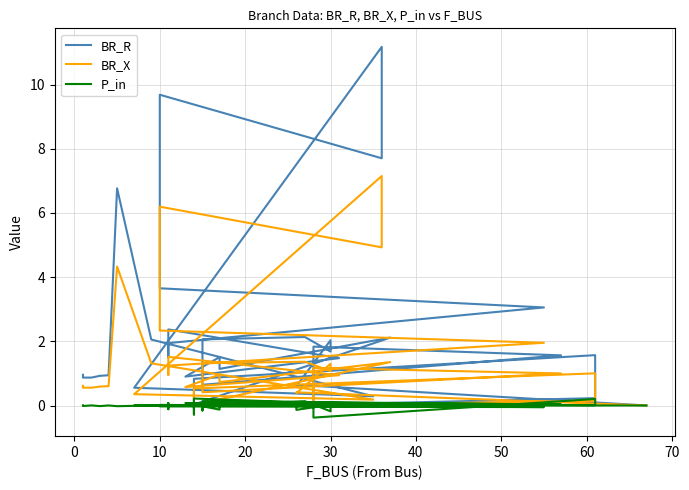

Which series has the largest total across all categories?

BR_R